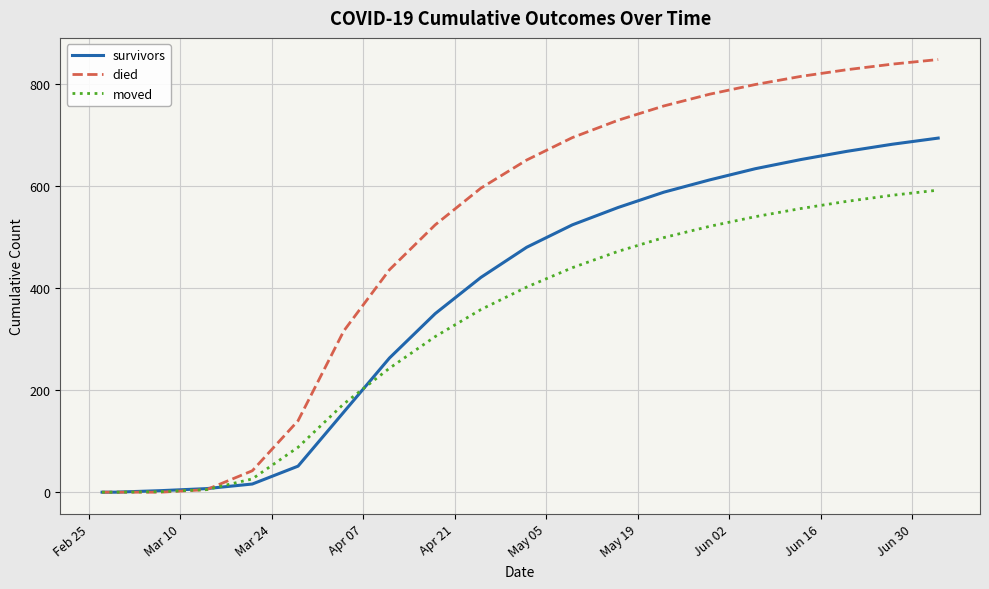

What is the maximum value for died?

848